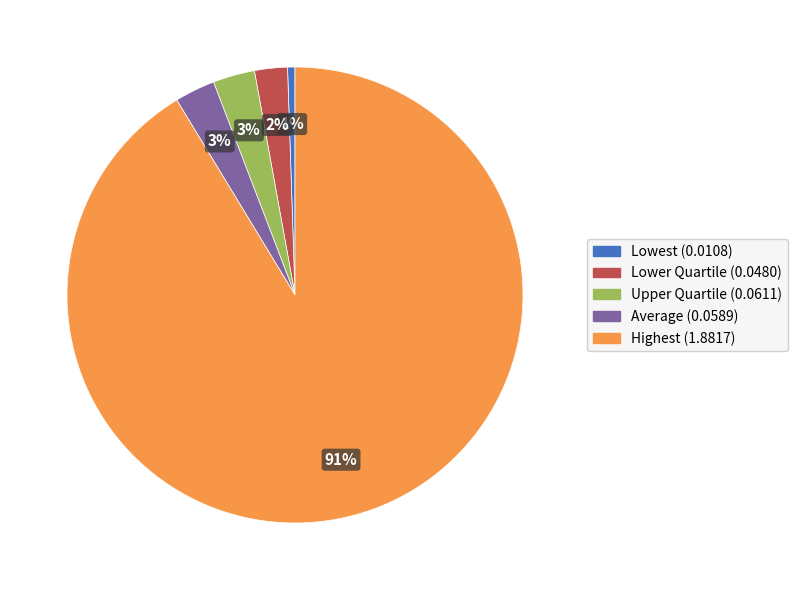

What percentage is the Highest slice, to the nearest percent?

91%